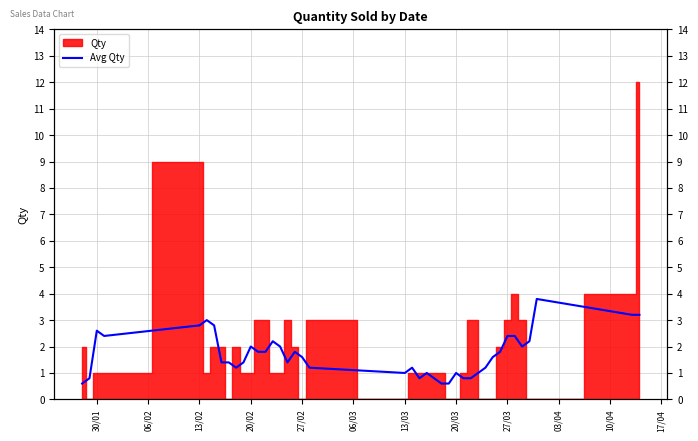

At which category does the data reach its first local valley?

20/02